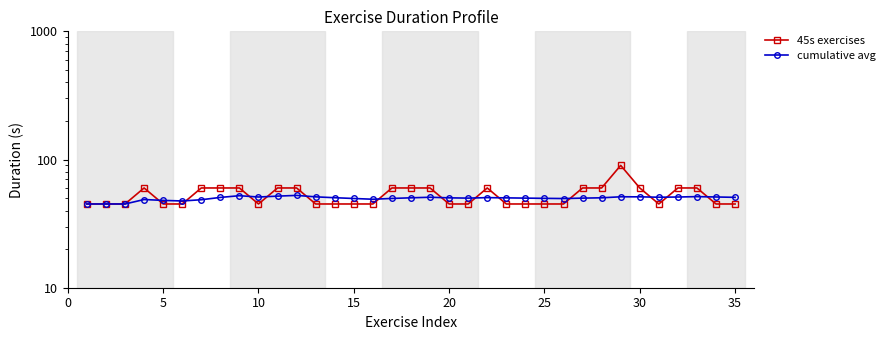

Which series has the widest spread of values?

45s exercises